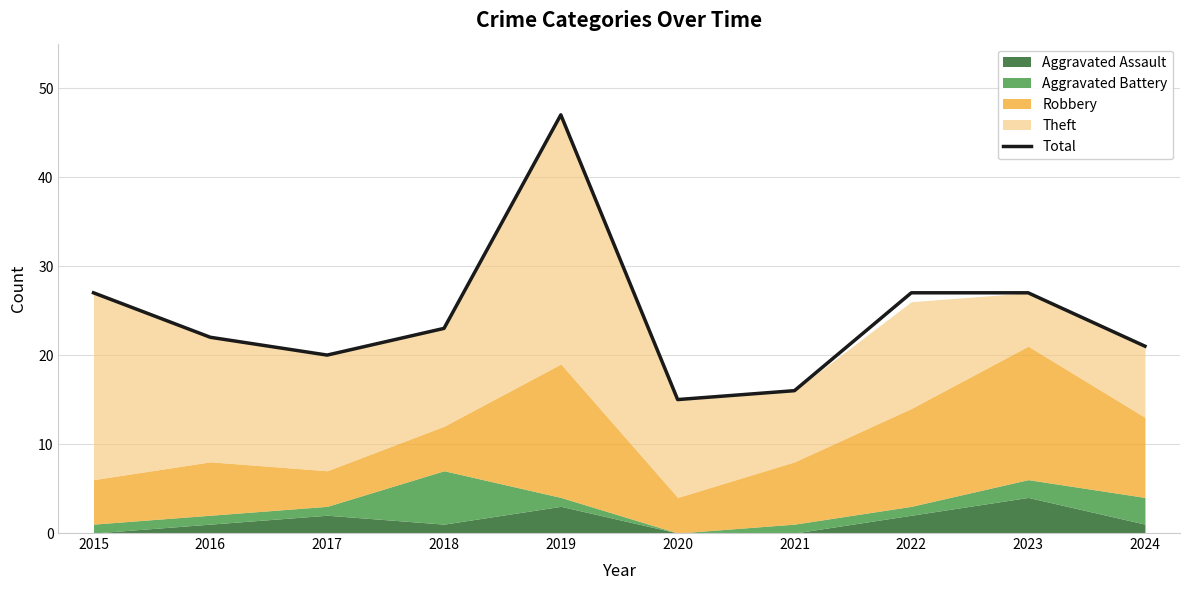

The chart shows a value of 47 at 2019. True or false?

True